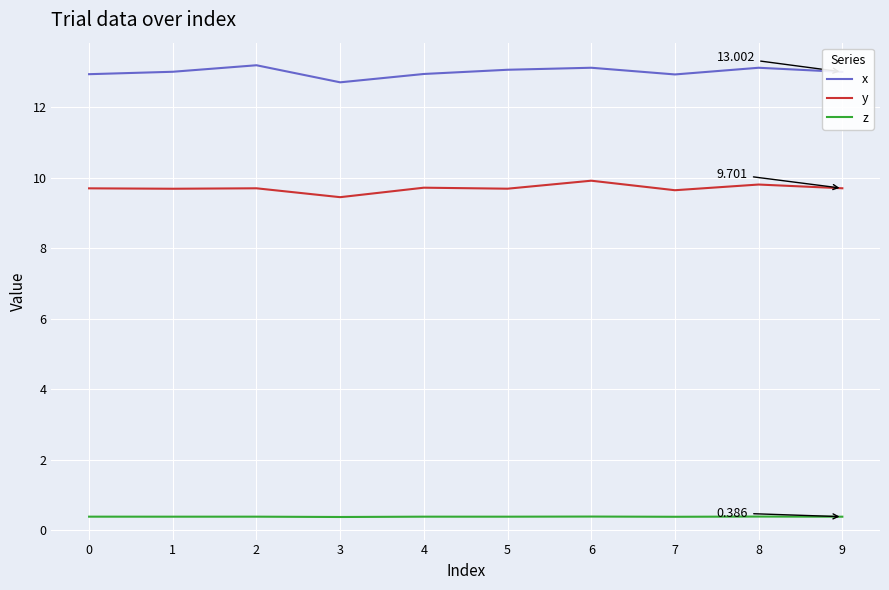

What is the difference between the x values at 3 and 9?

0.3